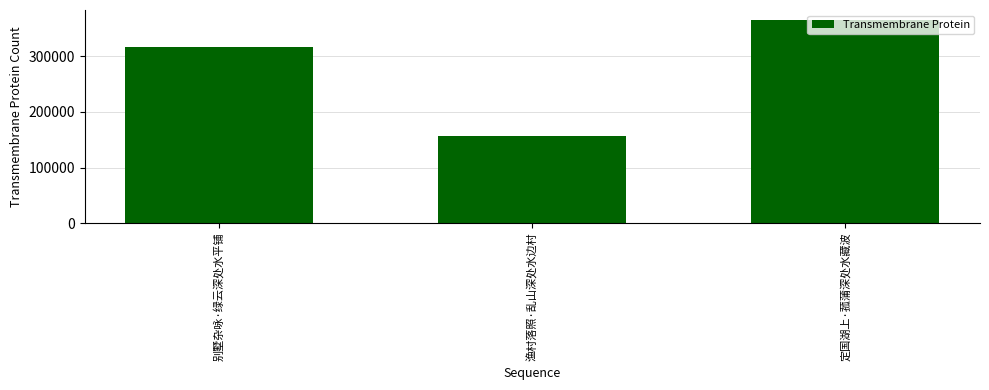

How many bars are there in total?

3